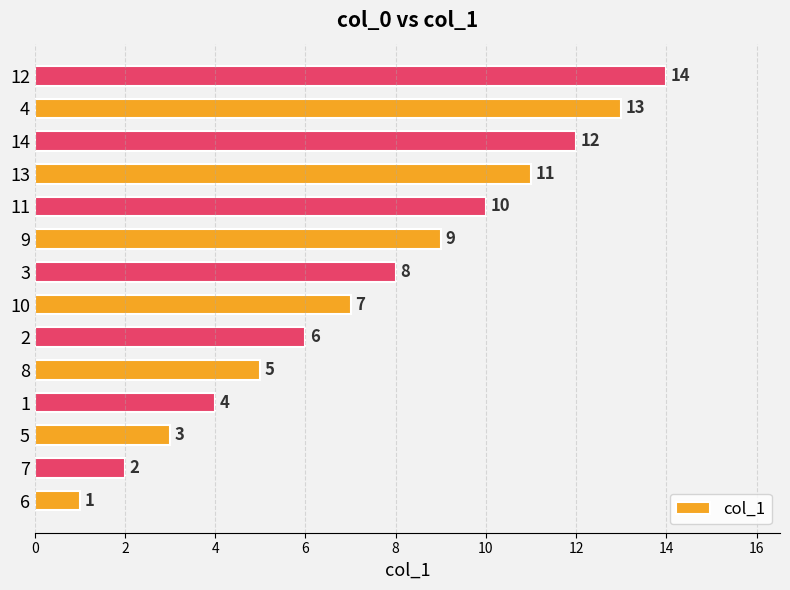

What is the sum of all values?

105